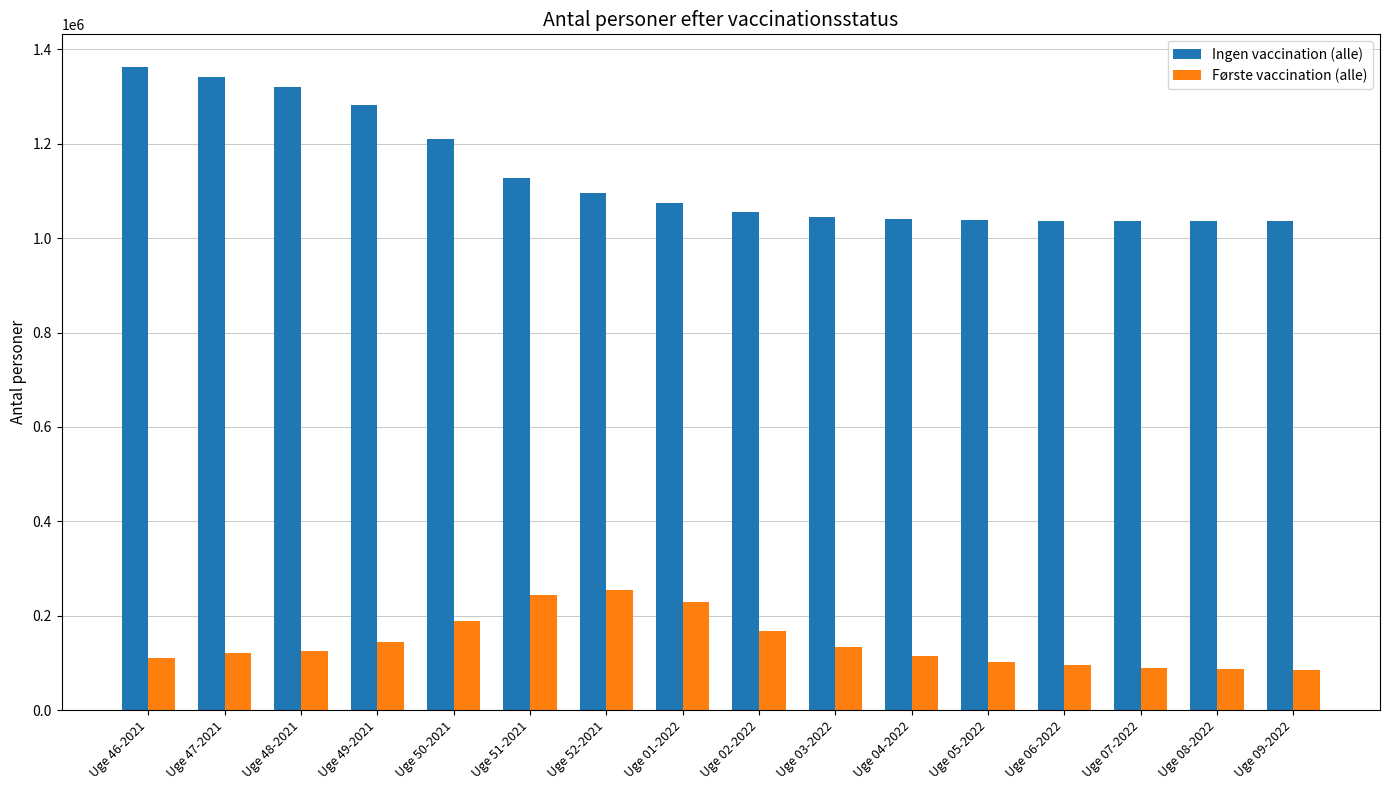

What is the total value across all series at Uge 05-2022?

1138527